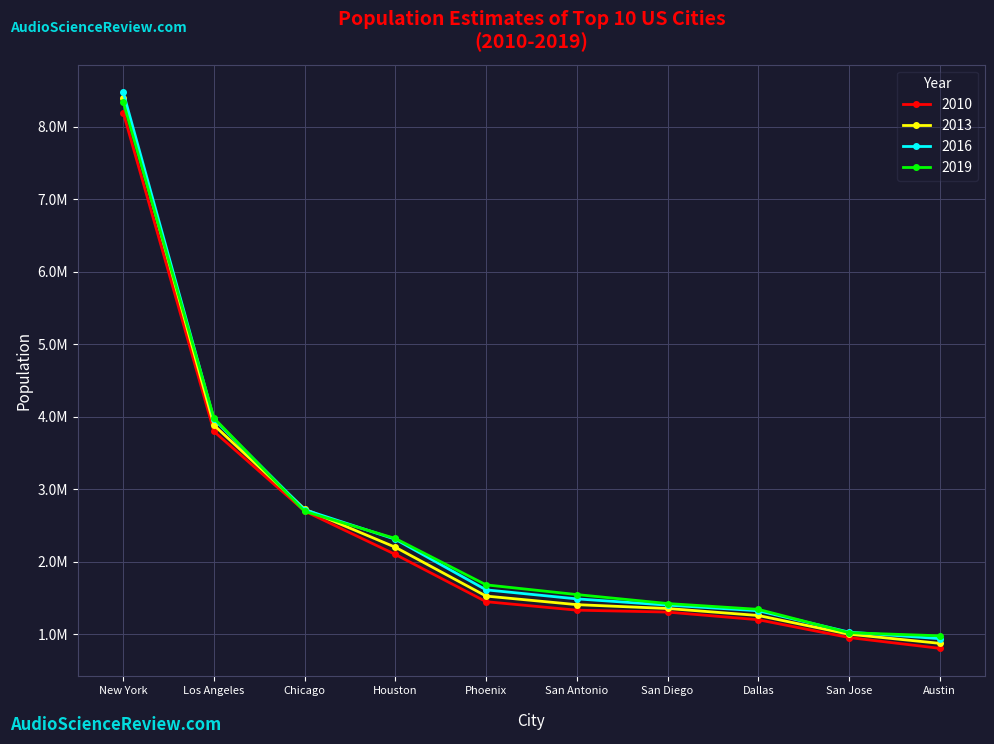

What are all the series names shown in the legend?

2010, 2013, 2016, 2019